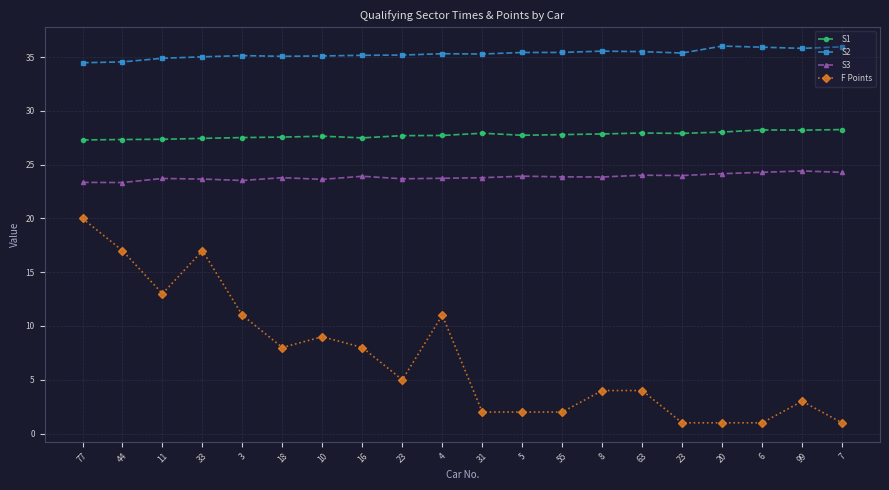

What is the maximum value shown in the chart?

36.0